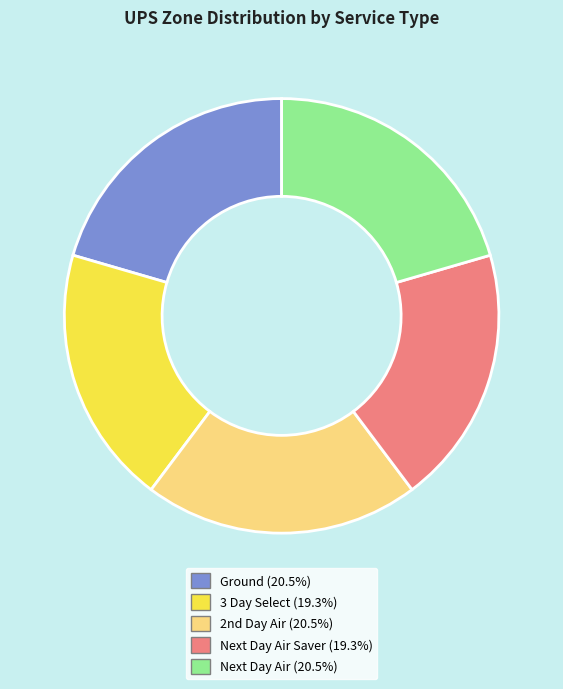

Is there a majority slice in this chart?

No